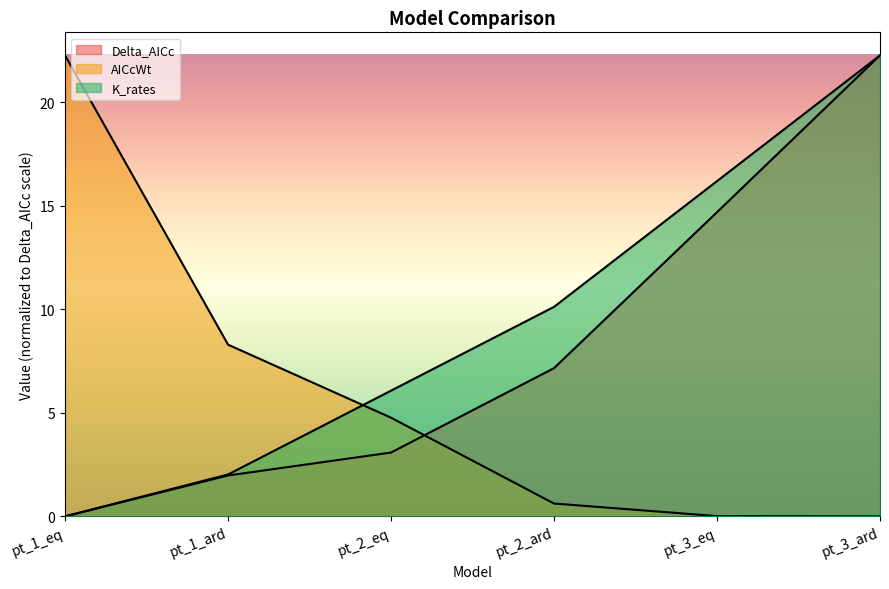

True or false: K_rates and Delta_AICc intersect in this chart.

True